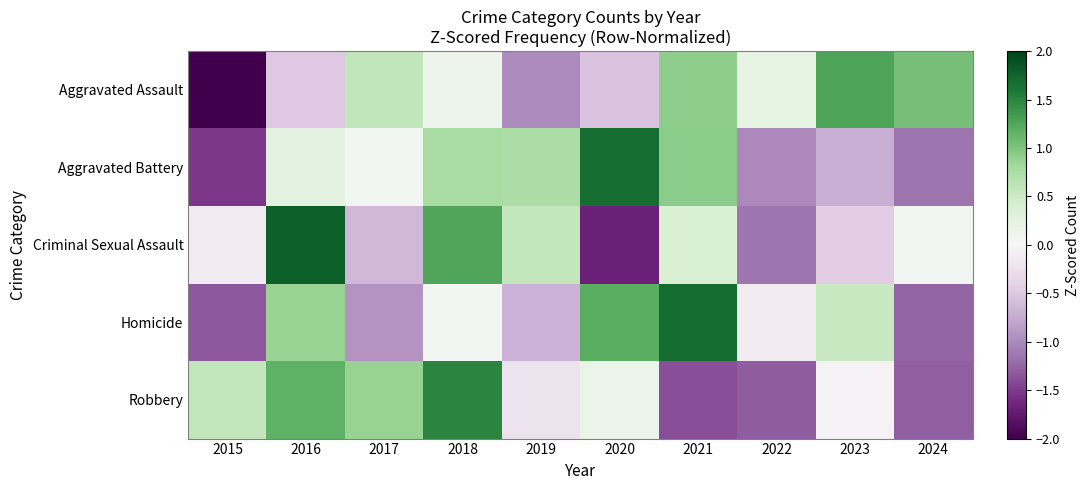

At 2019, list the series in order from largest to smallest.

Aggravated Battery, Criminal Sexual Assault, Robbery, Homicide, Aggravated Assault